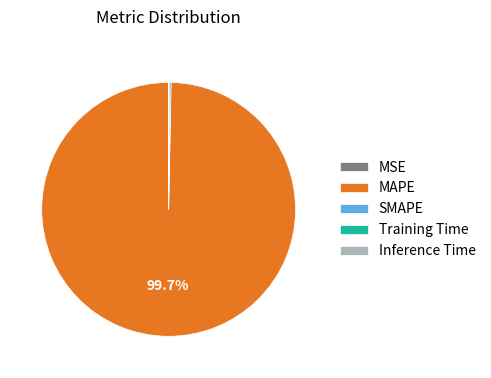

True or false: MAPE accounts for 93% of the total.

False